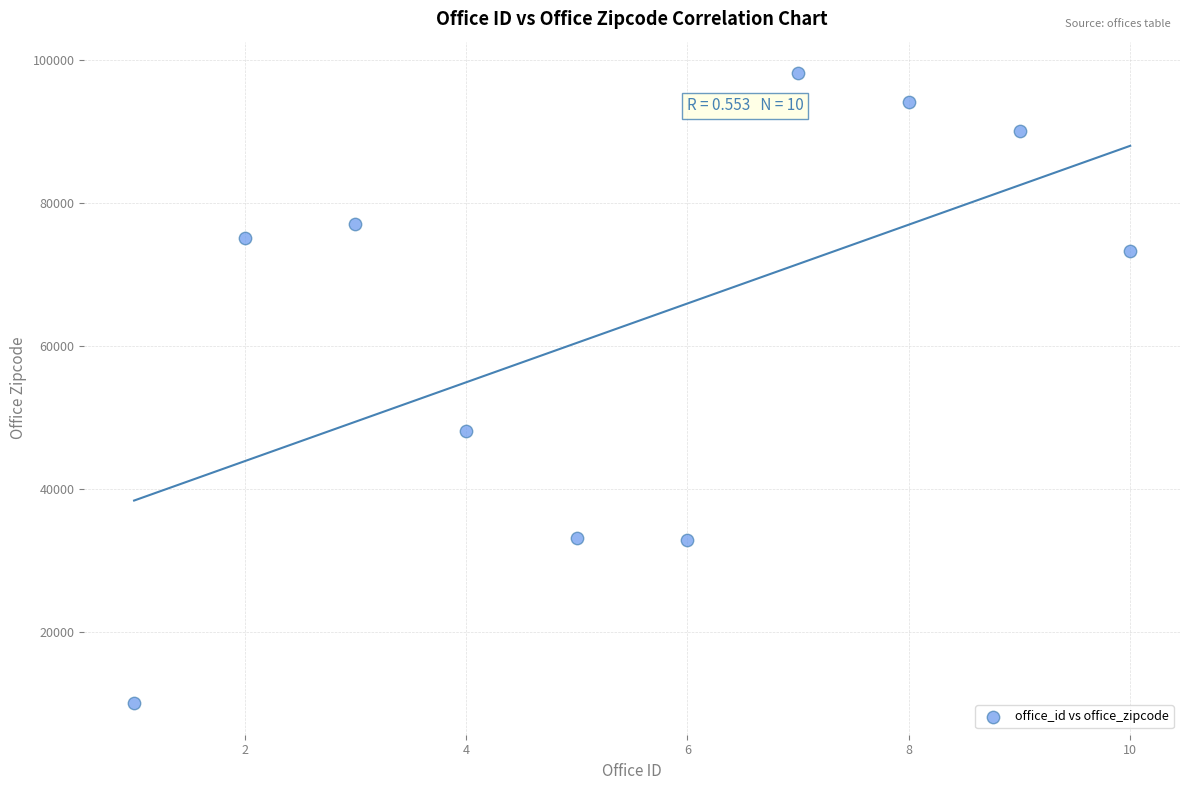

What Y value in the scatter plot is closest to 54055?

48127